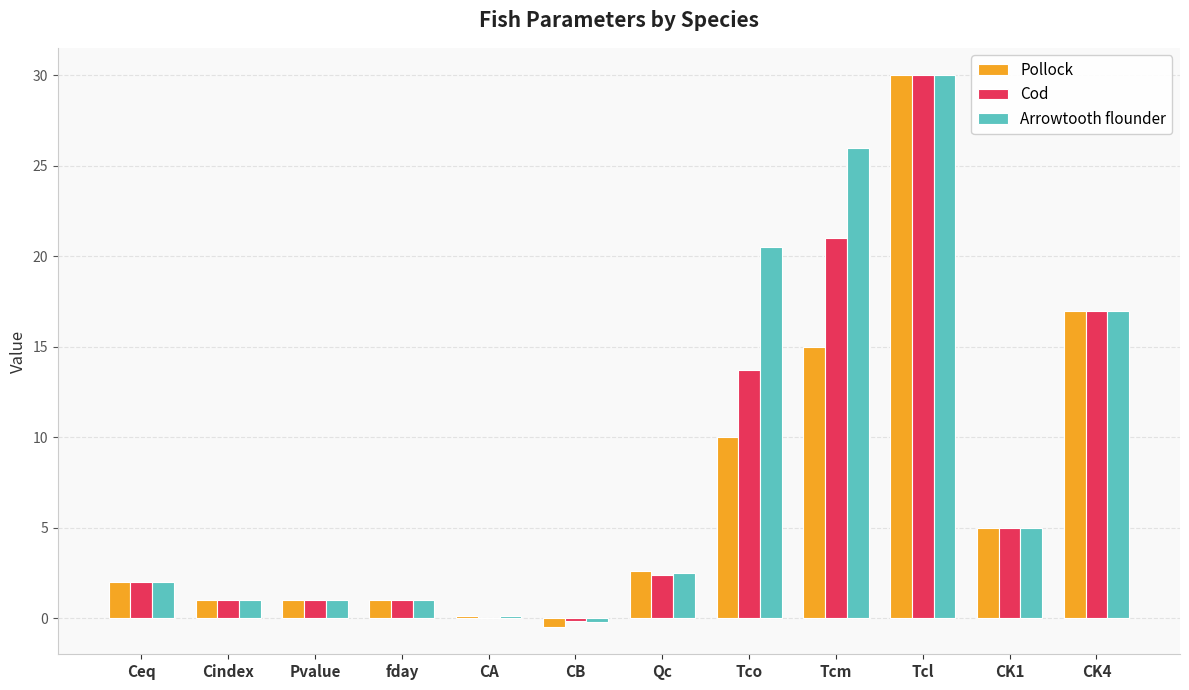

The Arrowtooth flounder series shows 1.0 at Cindex. True or false?

True